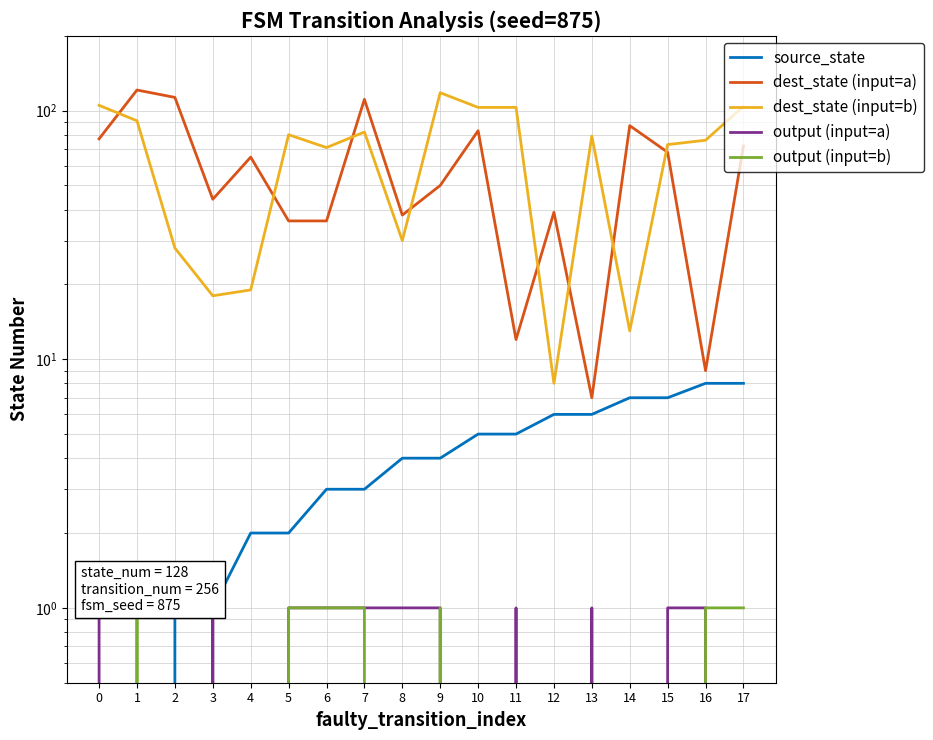

Is the value of output (input=b) at 17 greater than the value of output (input=a) at 4?

Yes